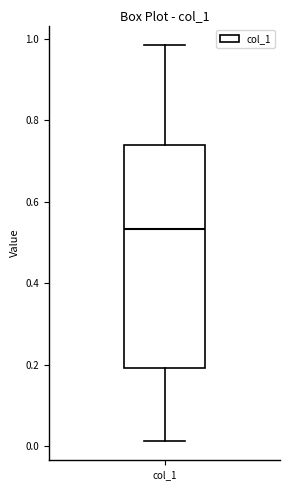

Read this box plot against the y-axis: the position of the median line, the range covered by the box, and the ends of both whiskers. The values are not printed on the chart, so give them approximately, as read against the axis.

median 0.54, box 0.20 to 0.74, whiskers 0.02 to 0.98